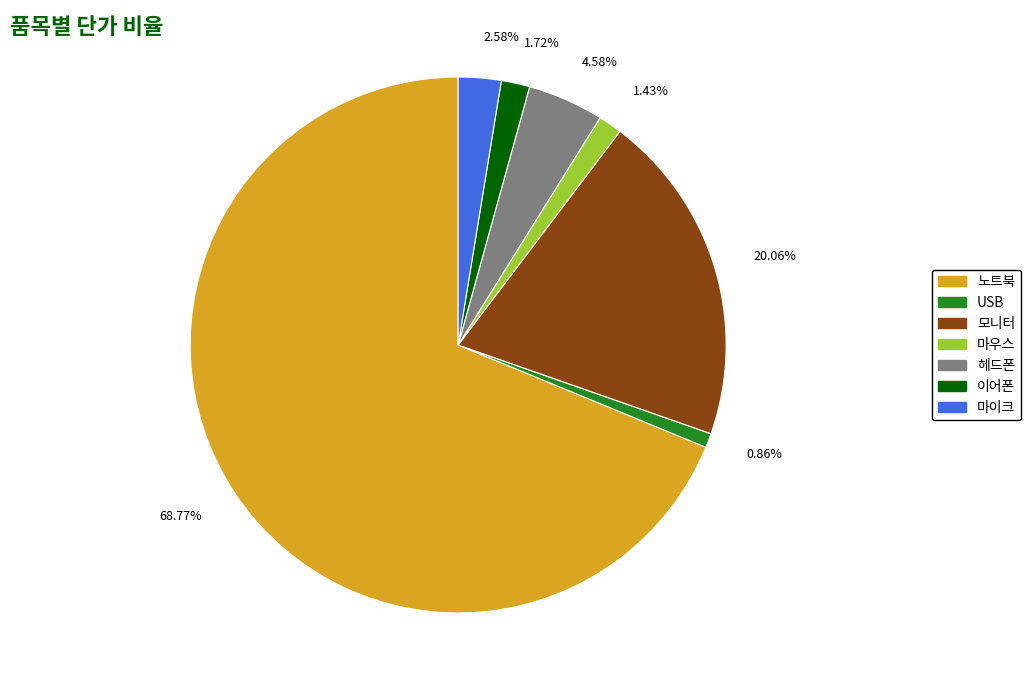

Does 1.72% represent more than half of the total?

No